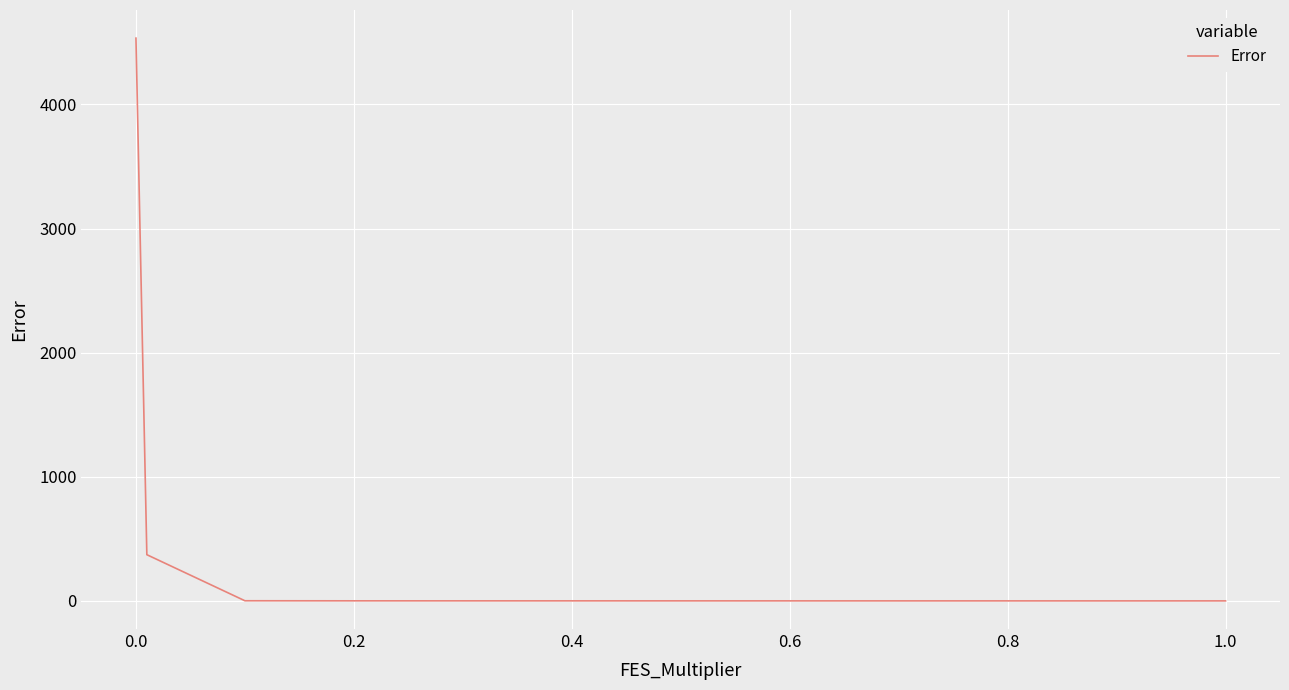

What is the maximum value shown in the chart?

4533.9